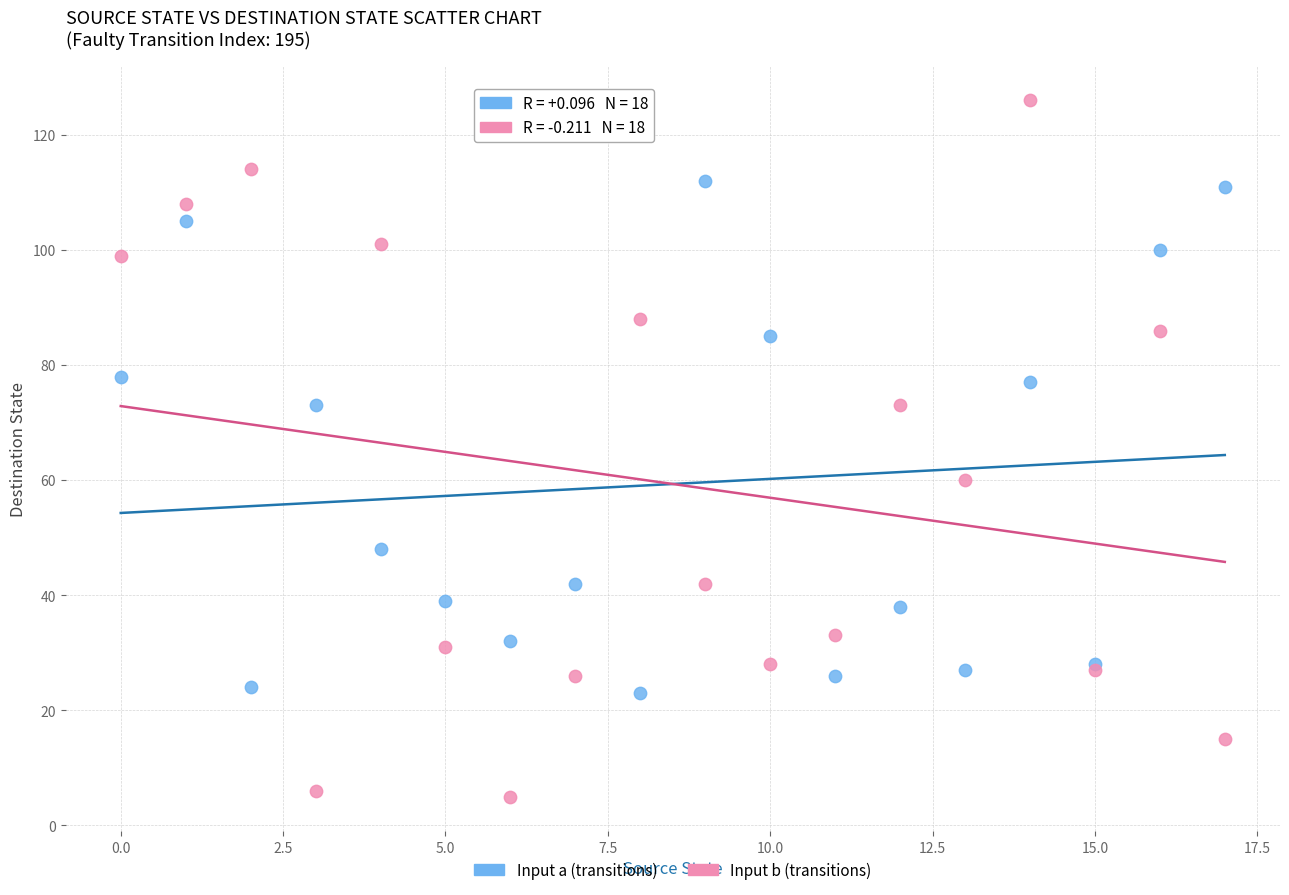

What are all the series names shown in the legend?

Input a (transitions), Input b (transitions)